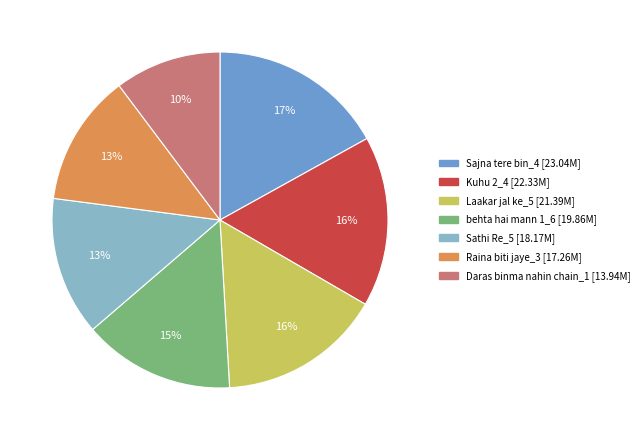

Does any single category account for the majority?

No